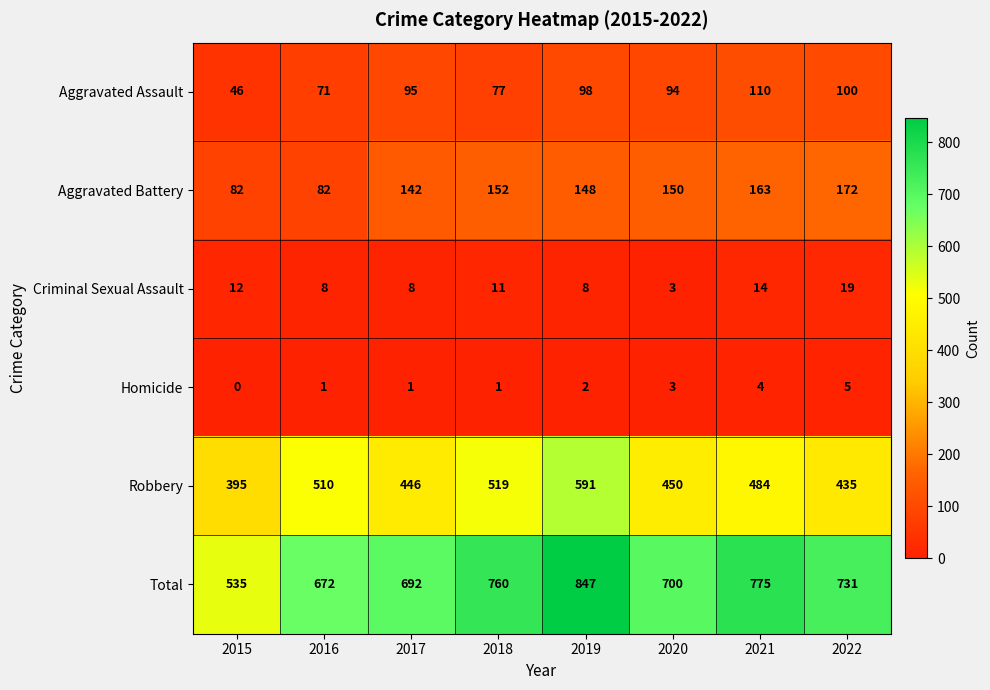

Is it true that Total equals 760 at 2018?

True